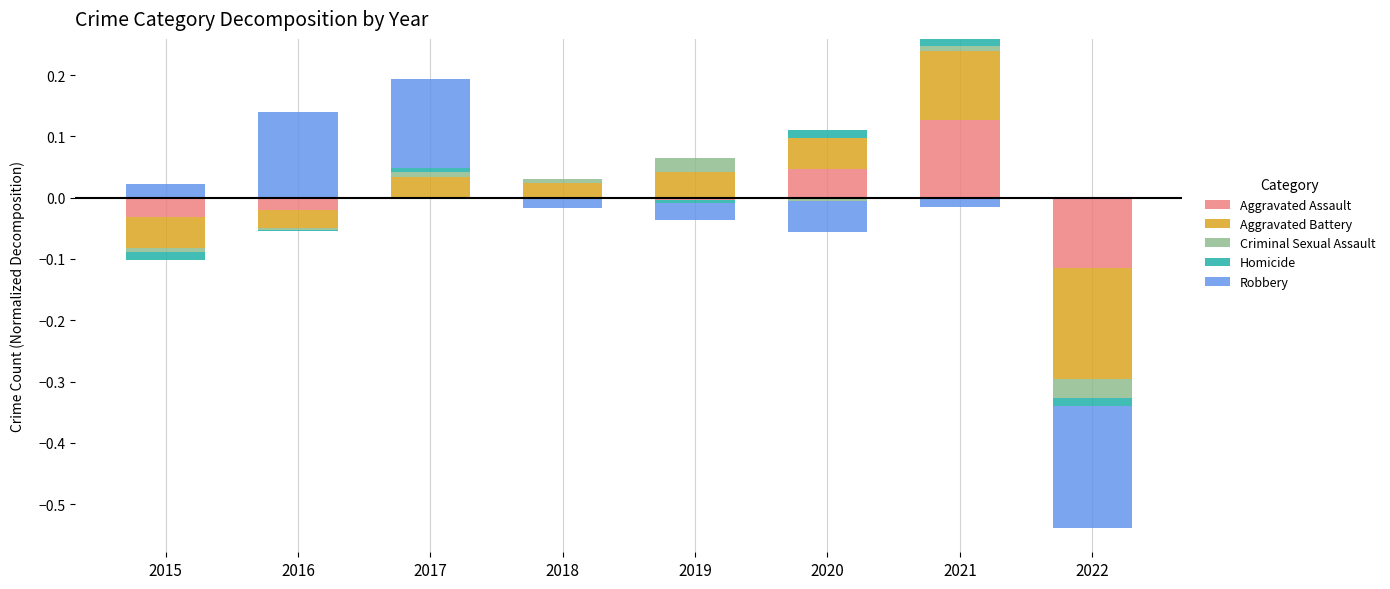

The value of Robbery at 2015 is 0.0. True or false?

True